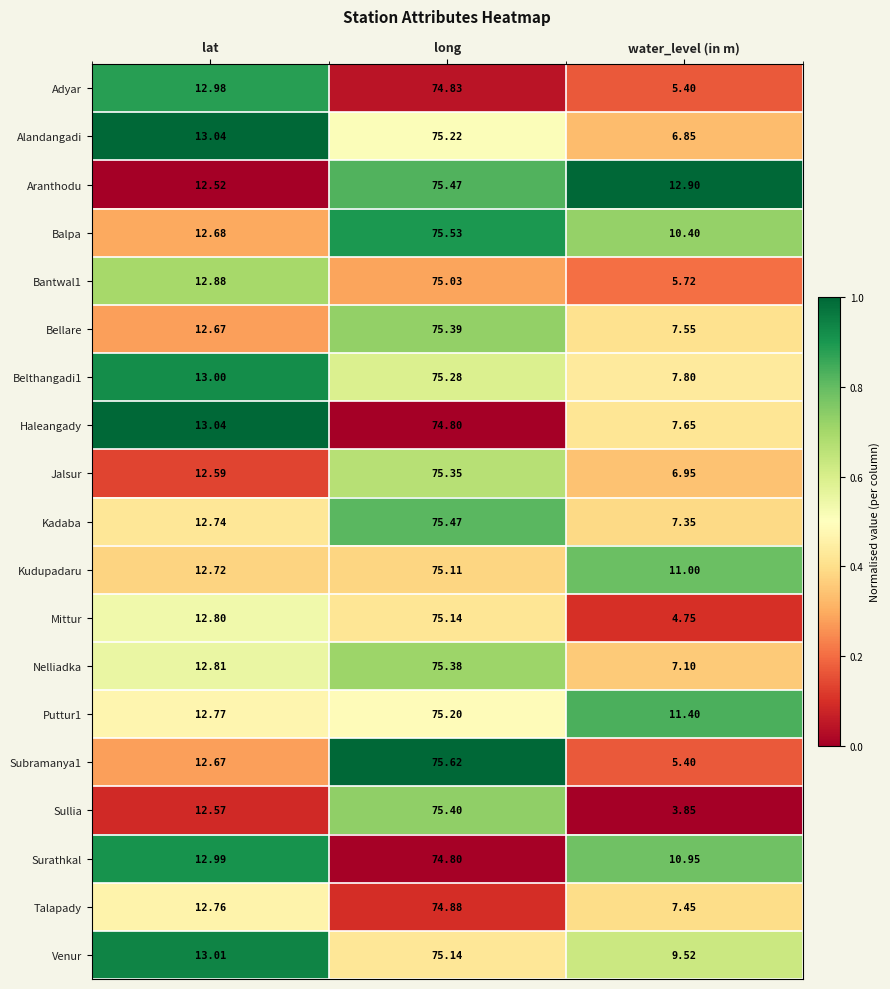

Which series has the largest range (max minus min)?

Sullia